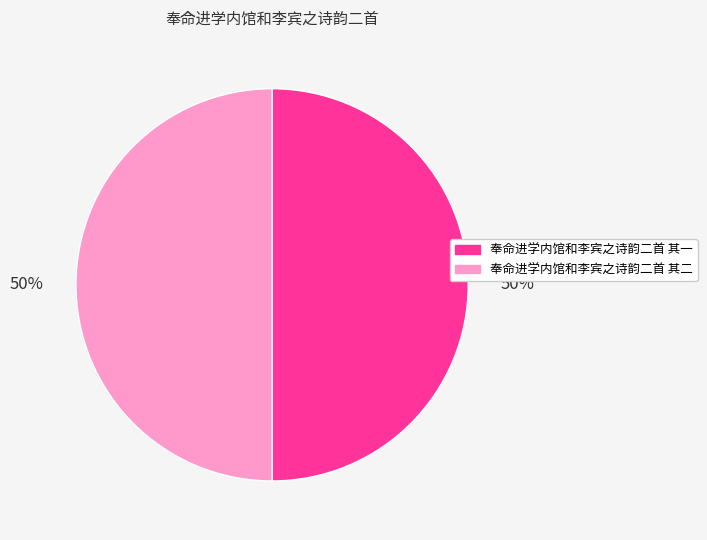

To the nearest percent, what percentage of the pie is 奉命进学内馆和李宾之诗韵二首 其一?

50%